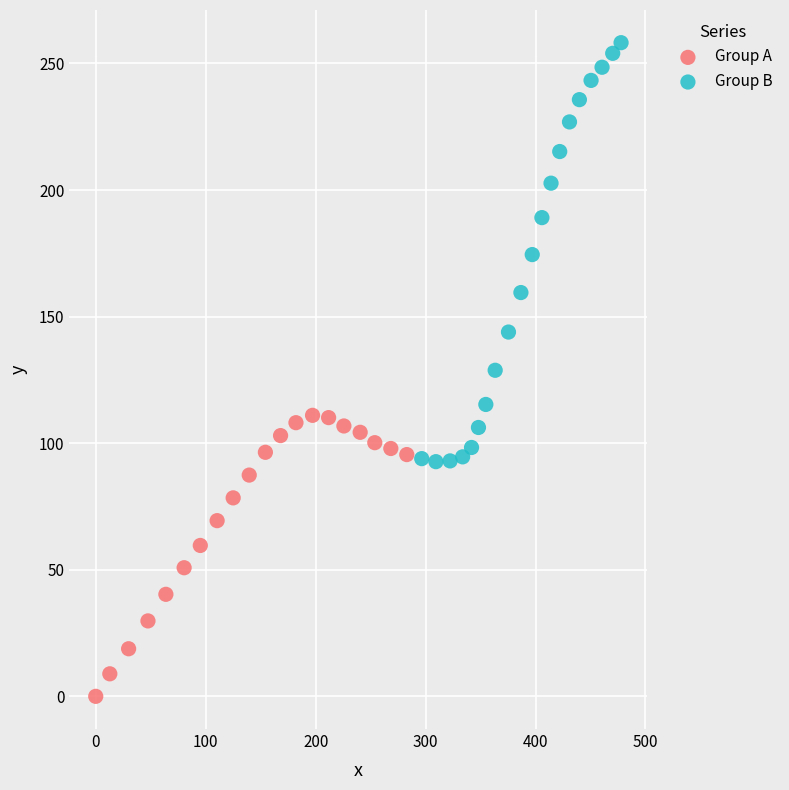

Which series reaches the minimum Y coordinate?

Group A